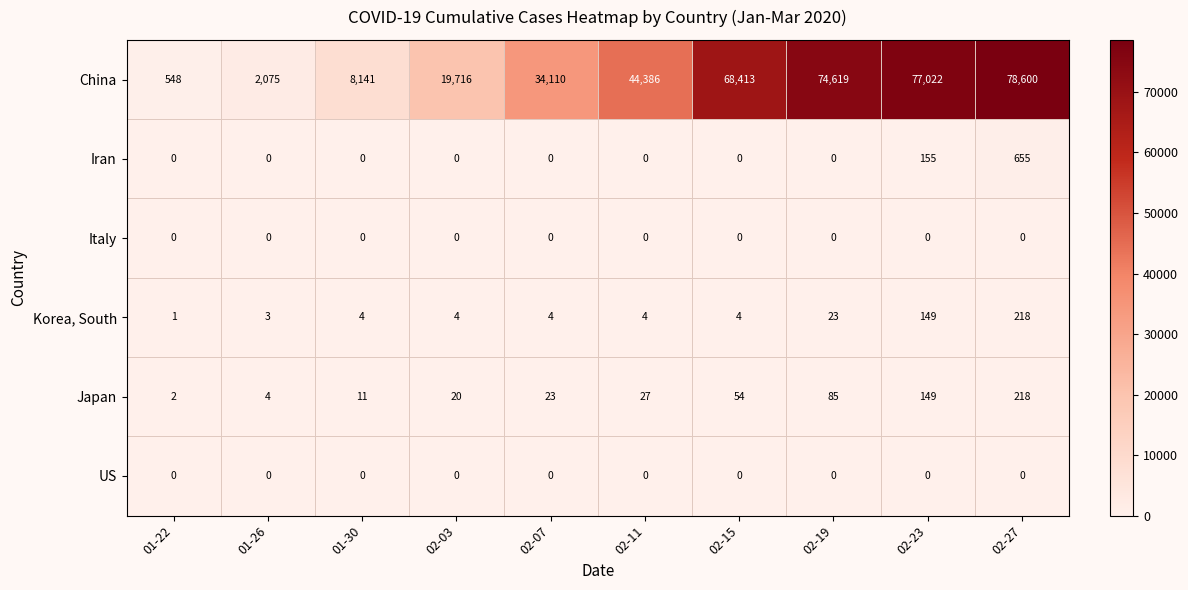

What is the difference between the maximum and minimum values in the Japan series?

216